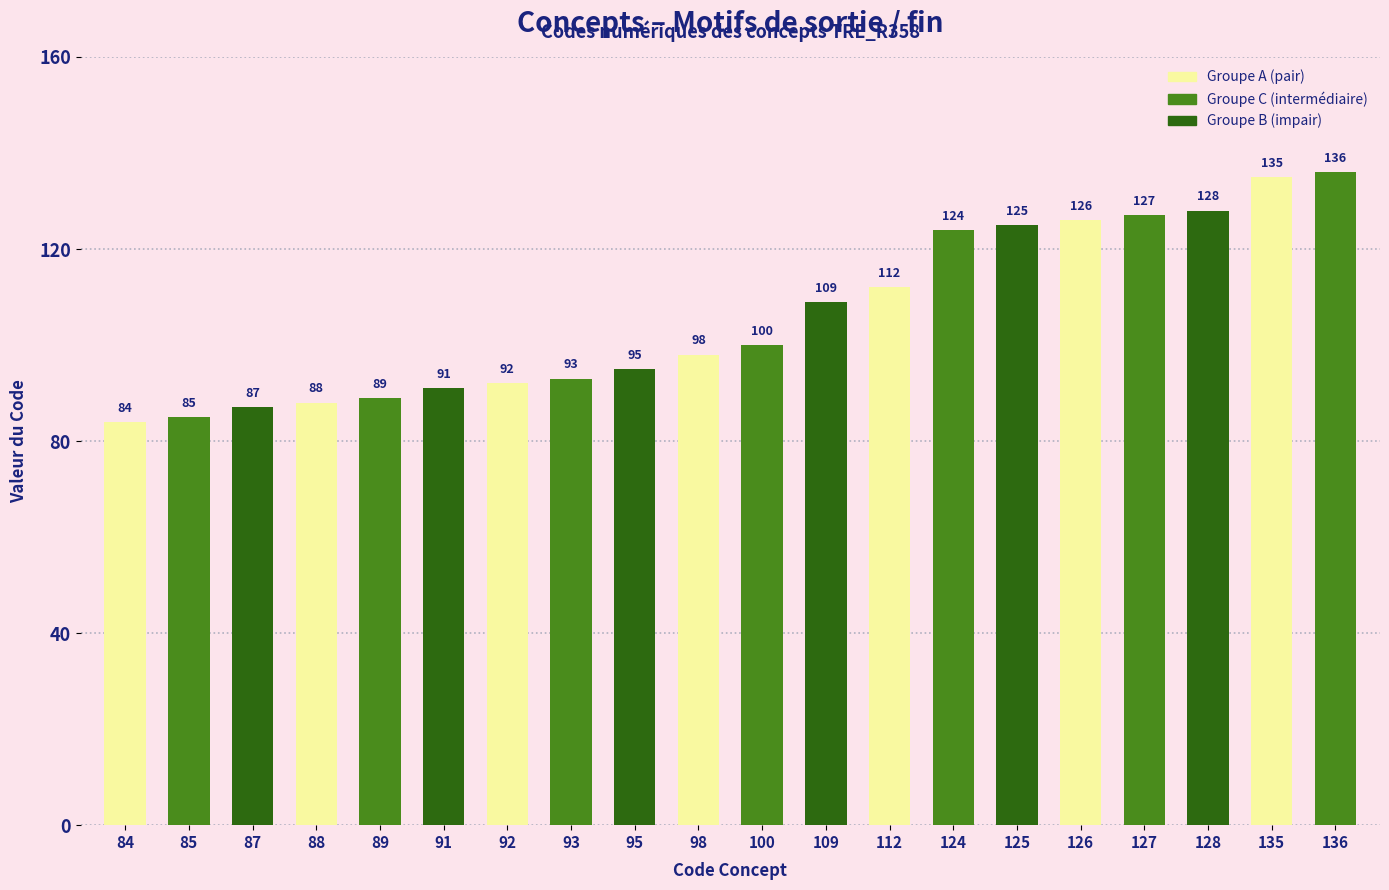

Rank the categories by value from highest to lowest.

136, 135, 128, 127, 126, 125, 124, 112, 109, 100, 98, 95, 93, 92, 91, 89, 88, 87, 85, 84